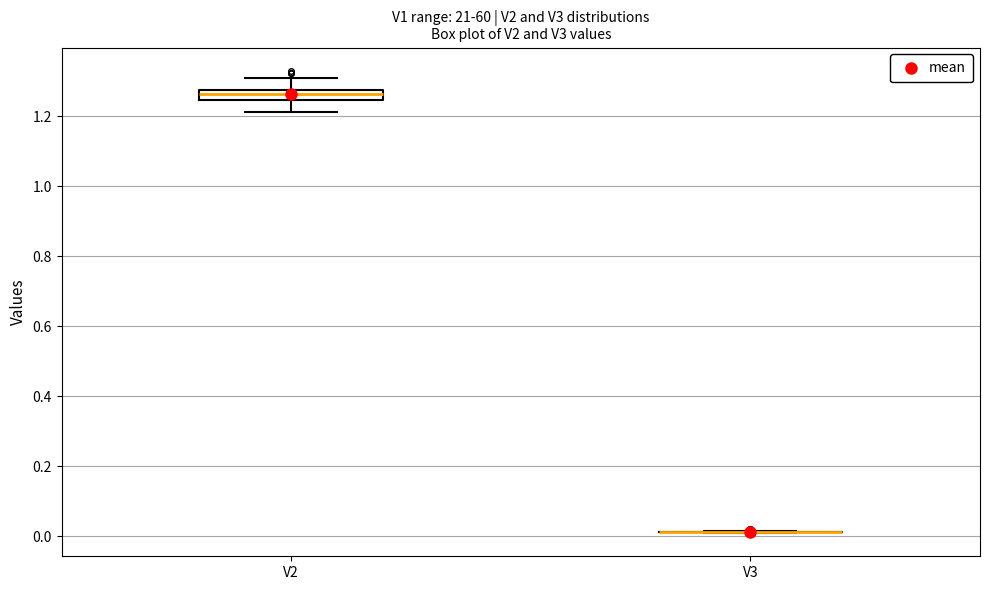

Comparing the boxes themselves (not the whiskers), which one is the tallest?

V2